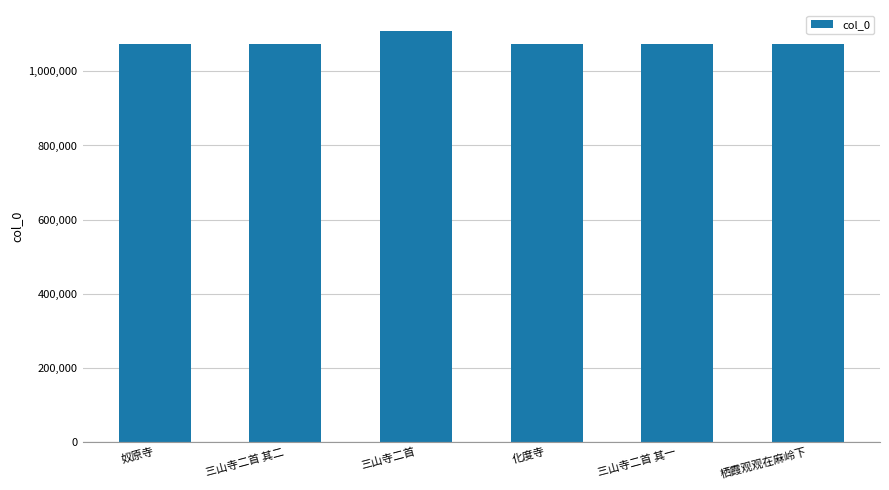

What is the change in value from 奴原寺 to 栖霞观观在麻岭下?

+2